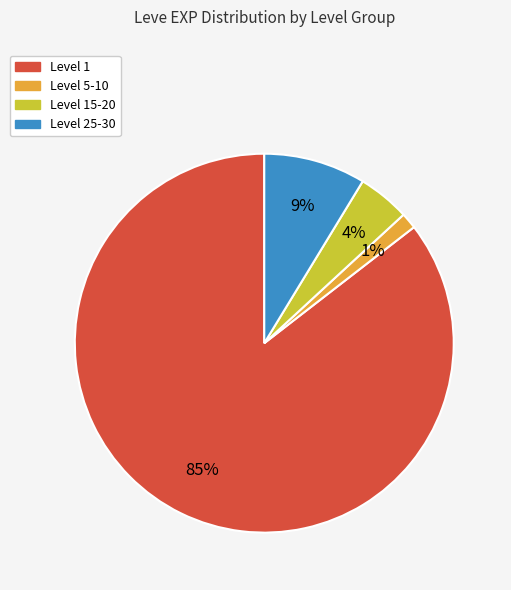

Is there a majority slice in this chart?

Yes